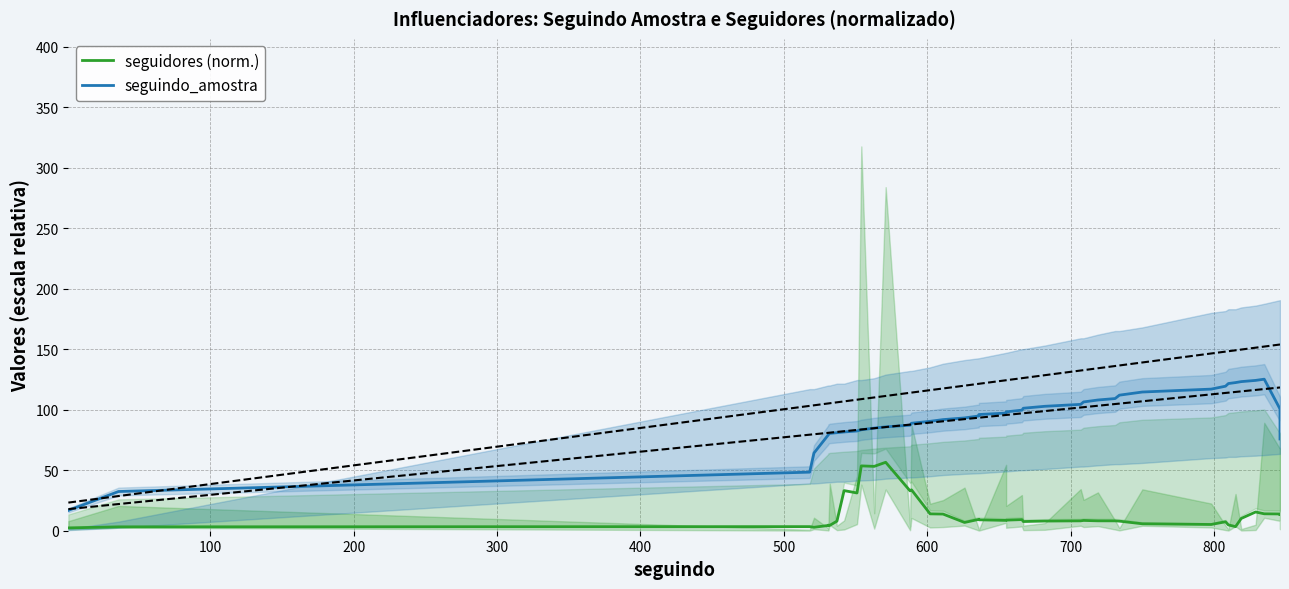

Reading left to right, what are all the values shown in this chart?

seguidores (norm.): 2.3	3.2	3.4	2.9	4.3	4.6	4.4	7.9	33.1	31.2	53.6	53.2	56.5	32.9	33.8	13.9	13.8	6.8	9.4	9.0	8.5	8.8	9.2	7.6	8.0	8.2	8.5	8.2	8.2	7.9	5.7	5.2	7.4	4.8	3.4	10.2	15.5	14.0	13.9	13.5
seguindo_amostra: 16.8	32.4	48.4	64.2	79.2	79.8	80.4	81.0	81.6	82.4	83.4	84.8	85.8	87.2	88.8	90.4	91.8	93.2	94.8	96.0	97.2	98.2	99.6	101.2	102.8	104.4	106.4	108.0	109.2	112.0	114.6	117.0	119.4	121.6	122.4	123.2	124.2	125.2	100.6	75.8